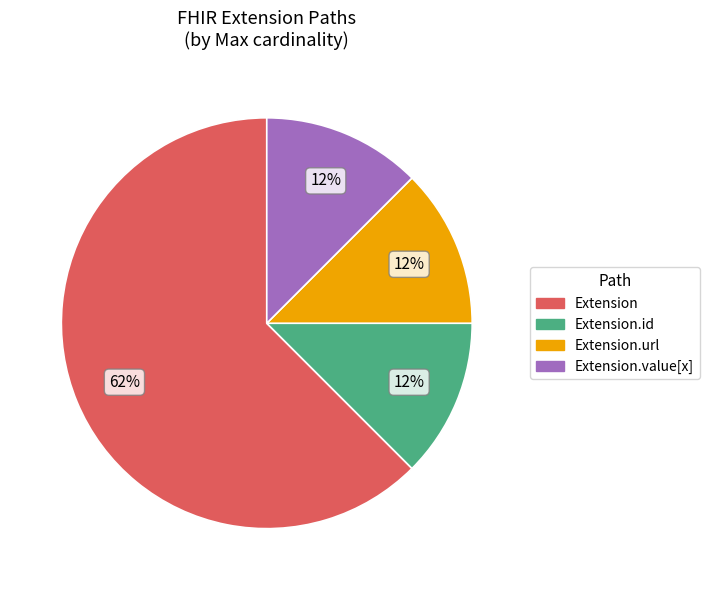

Which category has the biggest portion of the pie?

Extension